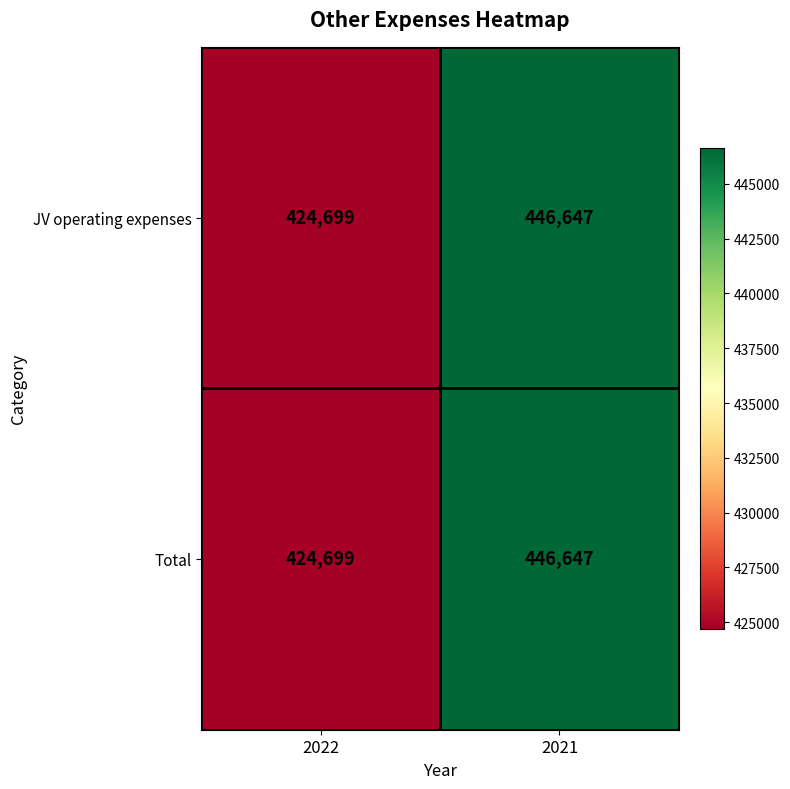

How many data points does each series have?

2